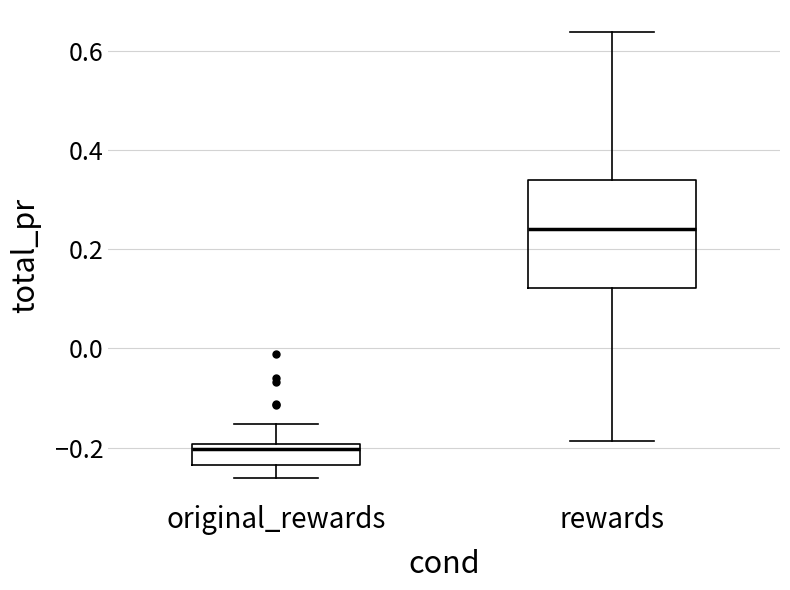

Reading left to right, transcribe this box plot: for each box, give where its median line is, the range the box spans, and where its two whiskers end, as read against the y-axis. The values are not printed on the chart, so give them approximately, as read against the axis.

original_rewards: median -0.20 (just below the box's upper edge), box -0.24 to -0.20, whiskers -0.26 to -0.16
rewards: median 0.24, box 0.12 to 0.34, whiskers -0.18 to 0.64